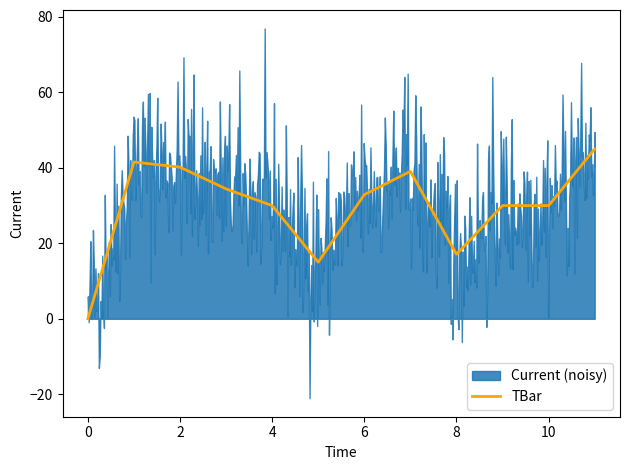

How many positive values are there?

11